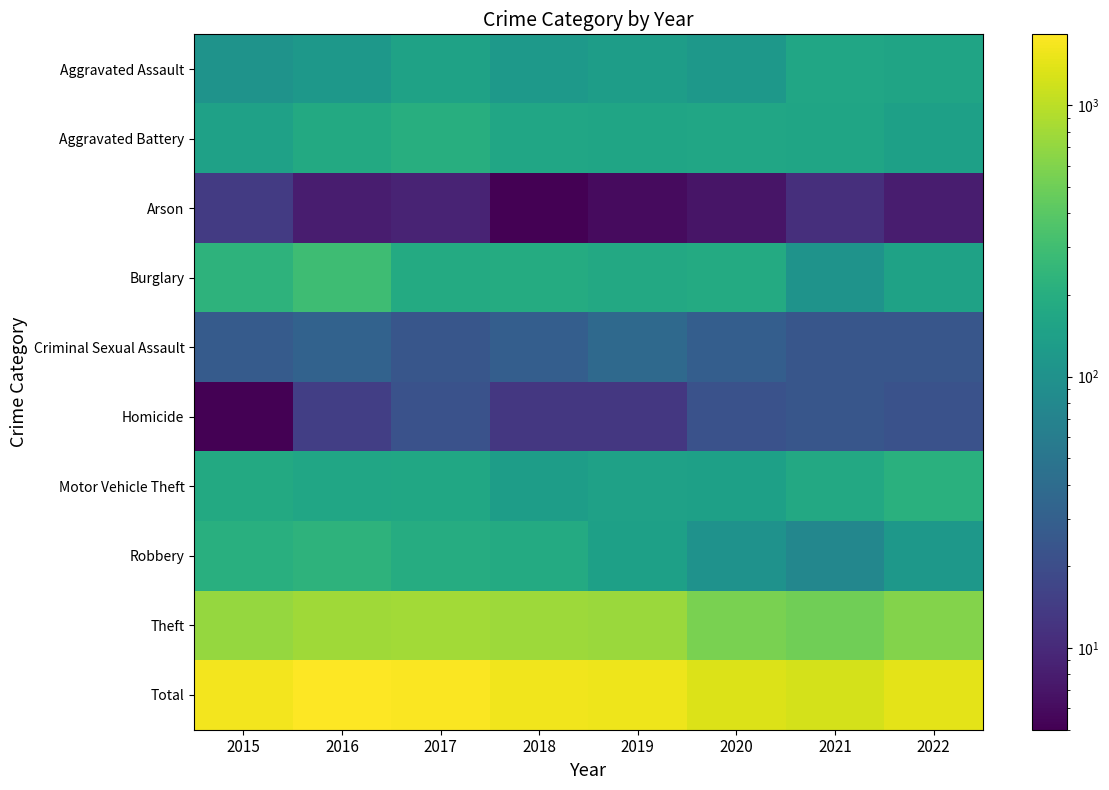

Count the number of data series in this chart.

10